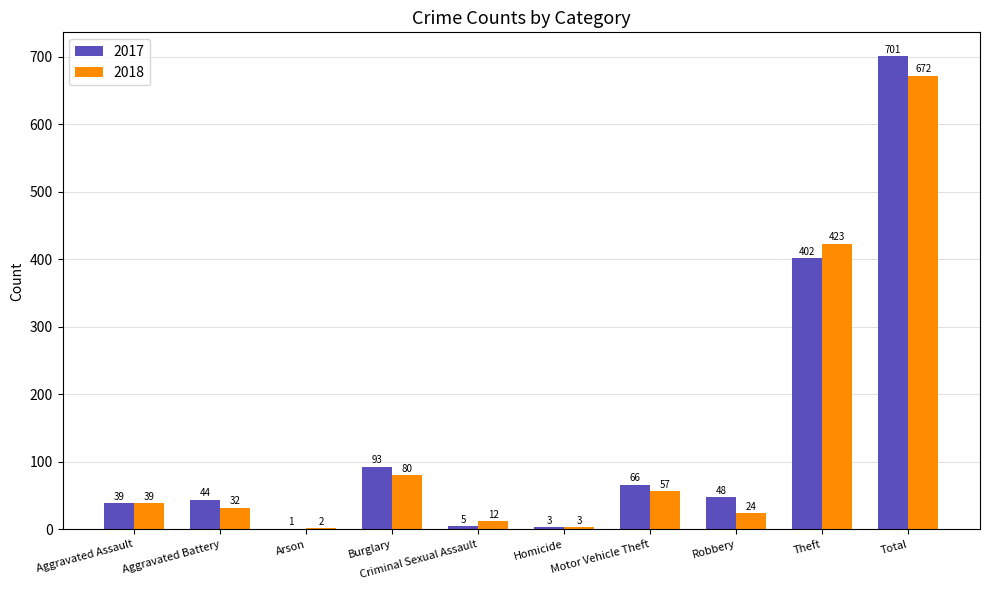

Are the bars grouped side by side (vs. stacked)?

Yes